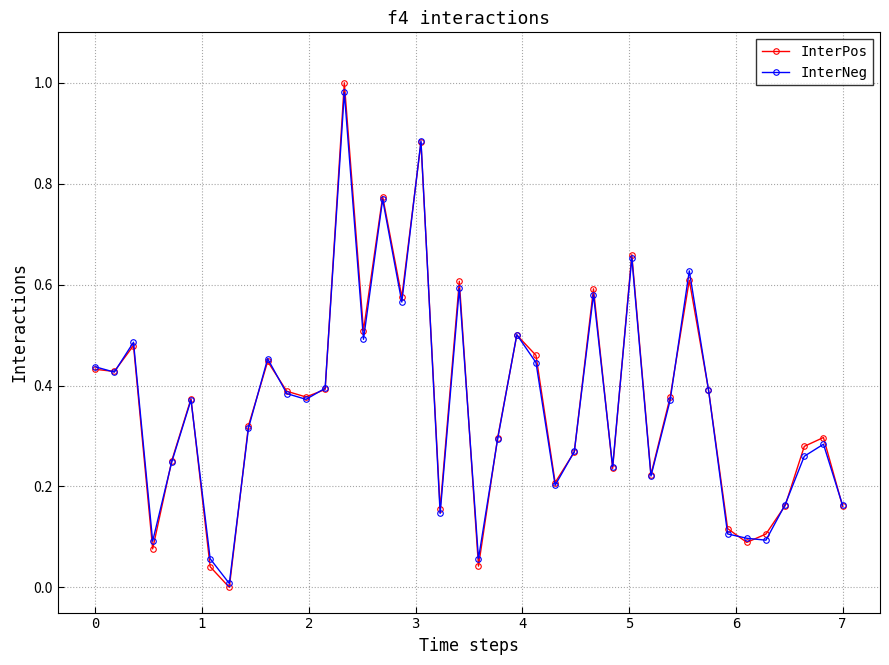

True or false: InterPos has more than 1 points higher than both neighbors.

True